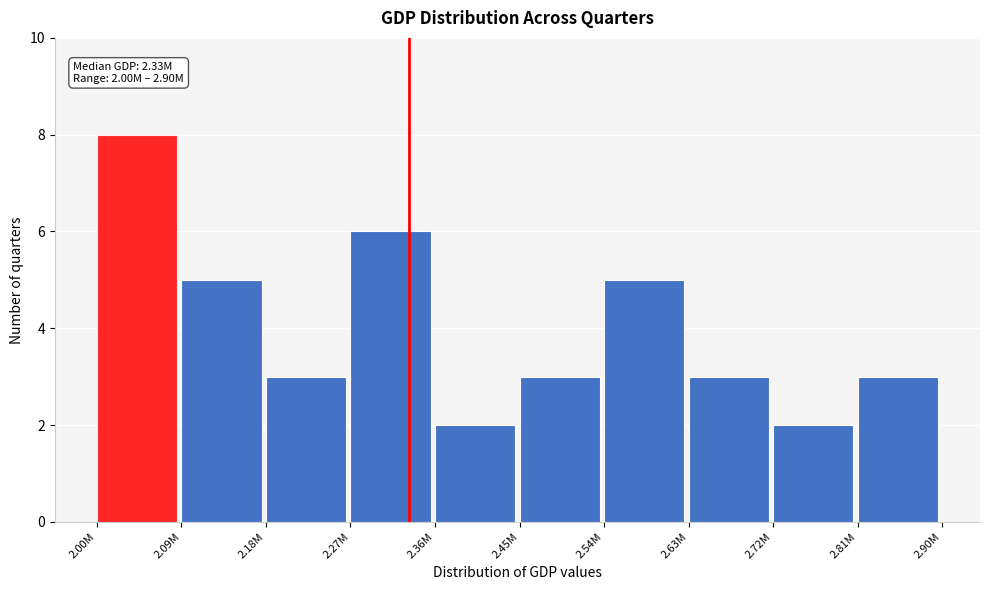

Reading left to right, transcribe all the data shown in this chart.

8	5	3	6	2	3	5	3	2	3